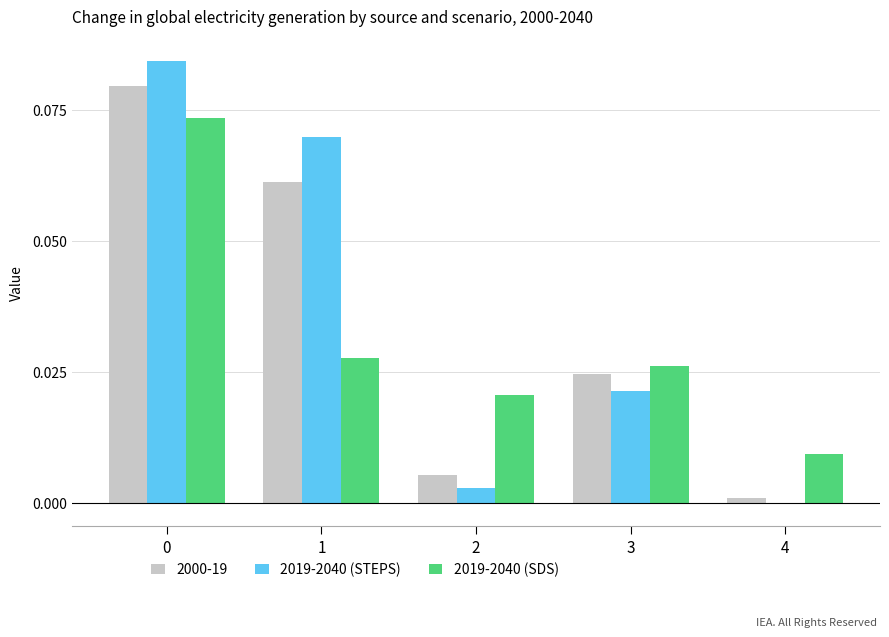

Which series changed the most between 2 and 3?

2000-19